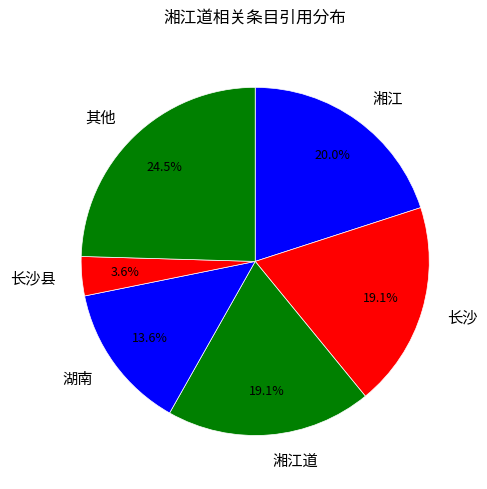

Approximately how many times larger is the value at 湖南 compared to 湘江?

0.7